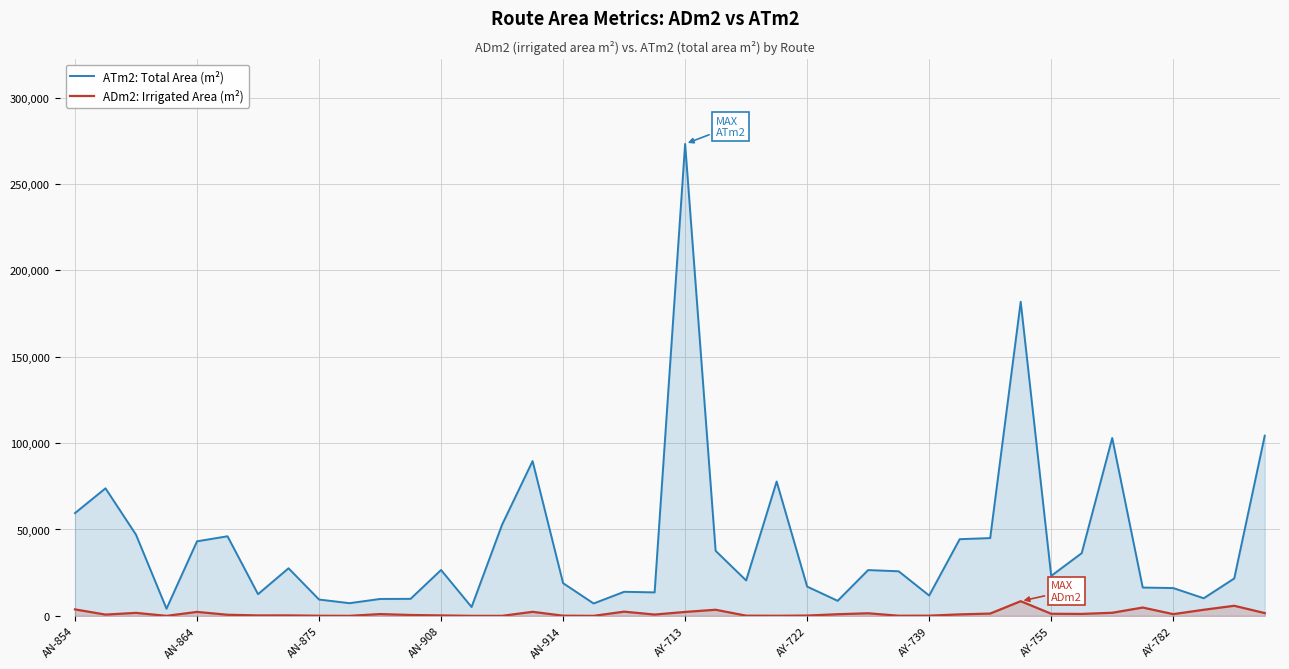

Reading left to right, extract all data points from this chart.

ATm2: Total Area (m²): 59475.0	73837.5	47000.0	4160.0	43150.0	46080.0	12562.5	27555.0	9452.5	7345.5	9790.0	9850.0	26560.0	5130.0	52780.0	89600.0	18930.0	7172.5	13926.9	13600.2	273158.0	37634.4	20496.0	77764.5	16951.2	8718.0	26512.0	25804.0	11770.5	44385.6	45024.2	181796.5	23132.8	36305.0	102942.0	16398.0	16092.5	10193.0	21656.0	104312.9
ADm2: Irrigated Area (m²): 3748.0	739.9	1734.8	0.0	2297.5	635.7	256.0	276.5	70.0	19.5	1033.6	513.3	252.4	17.2	14.8	2342.1	106.0	7.0	2440.9	760.6	2274.0	3538.1	110.0	57.6	180.0	950.0	1500.0	78.6	115.0	860.0	1330.0	8495.0	1216.2	1130.0	1794.0	4824.6	1001.5	3532.3	5841.5	1610.0